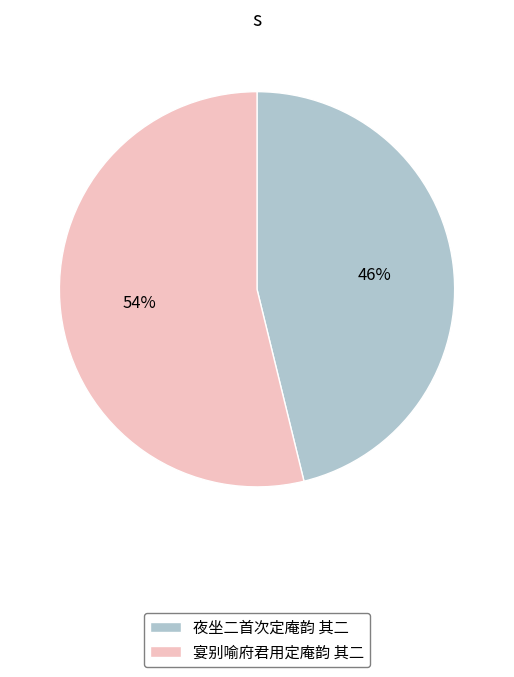

Is the sum of 夜坐二首次定庵韵 其二 and 宴别喻府君用定庵韵 其二 greater than half?

Yes